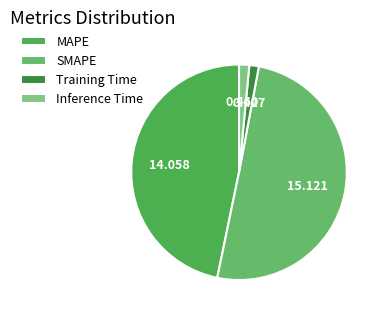

Is Inference Time the majority of the pie?

No